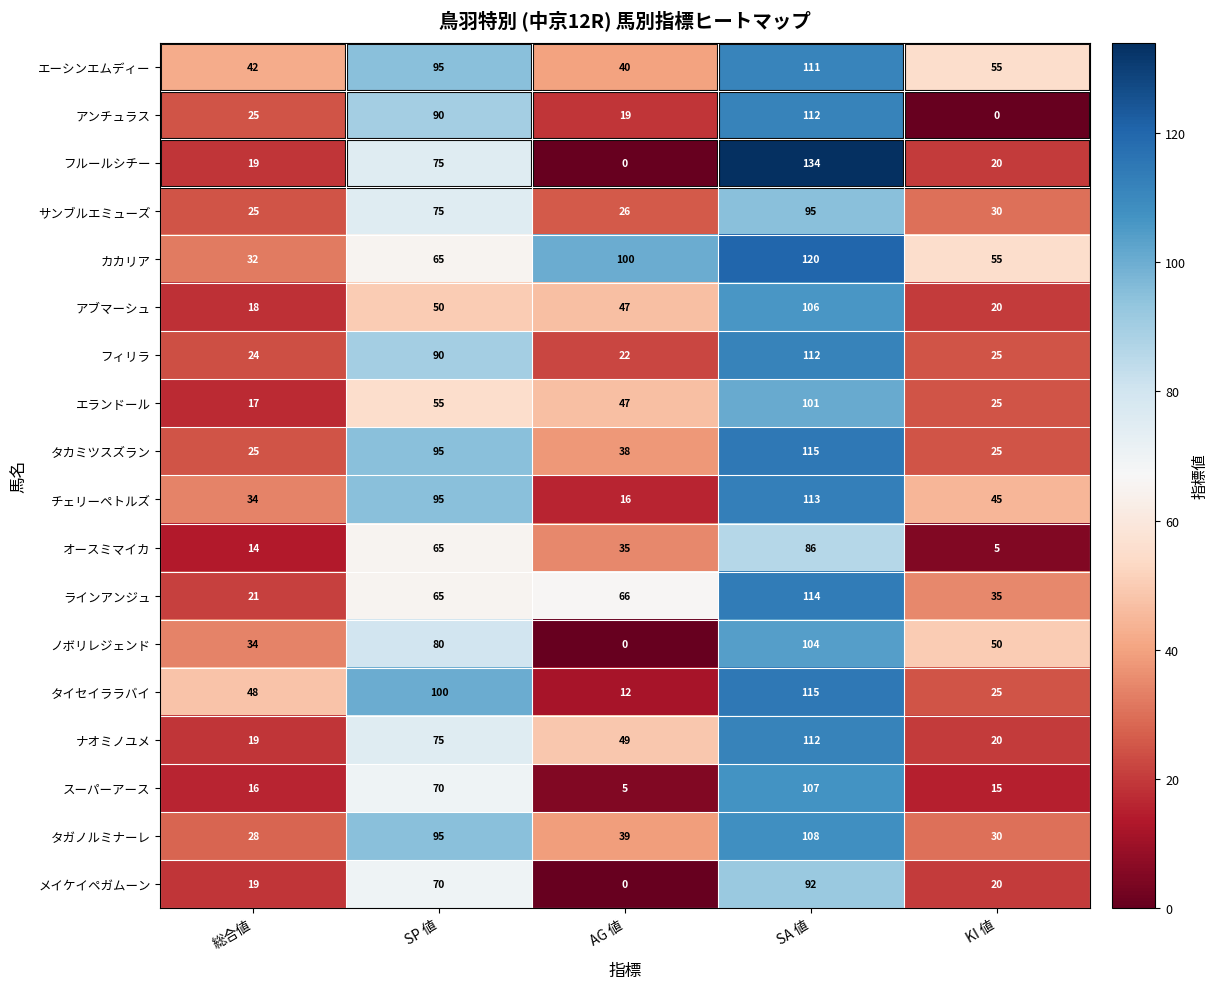

List the labels in order of ナオミノユメ value, smallest first.

総合値, KI 値, AG 値, SP 値, SA 値